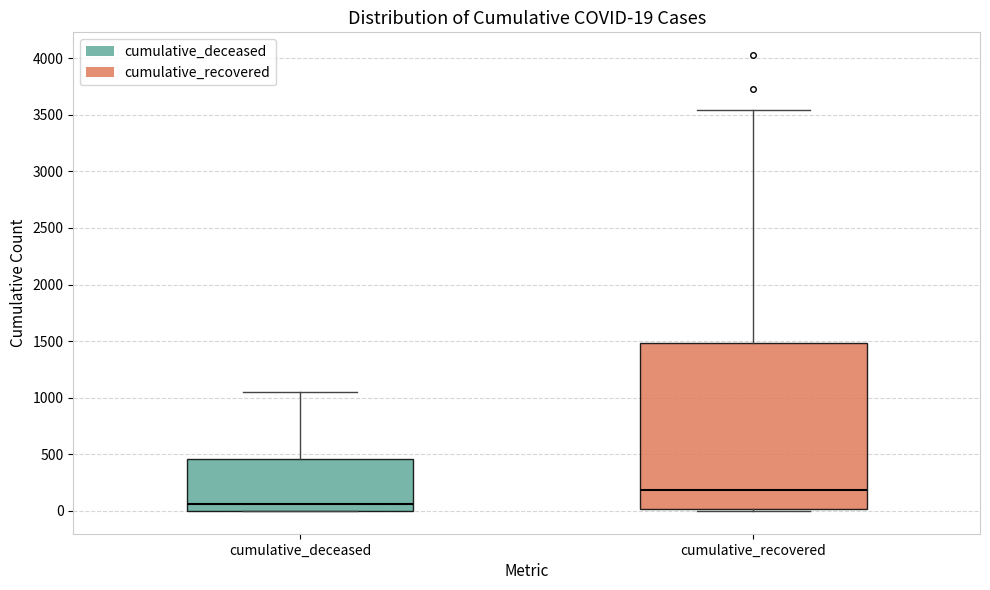

Which box's median line is the lowest?

cumulative_deceased